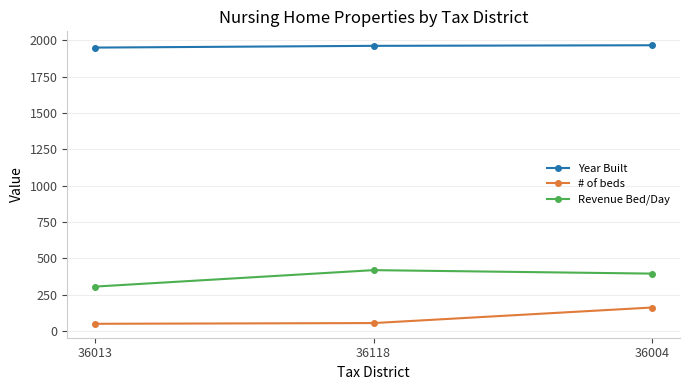

What is the minimum value shown in the chart?

51.0